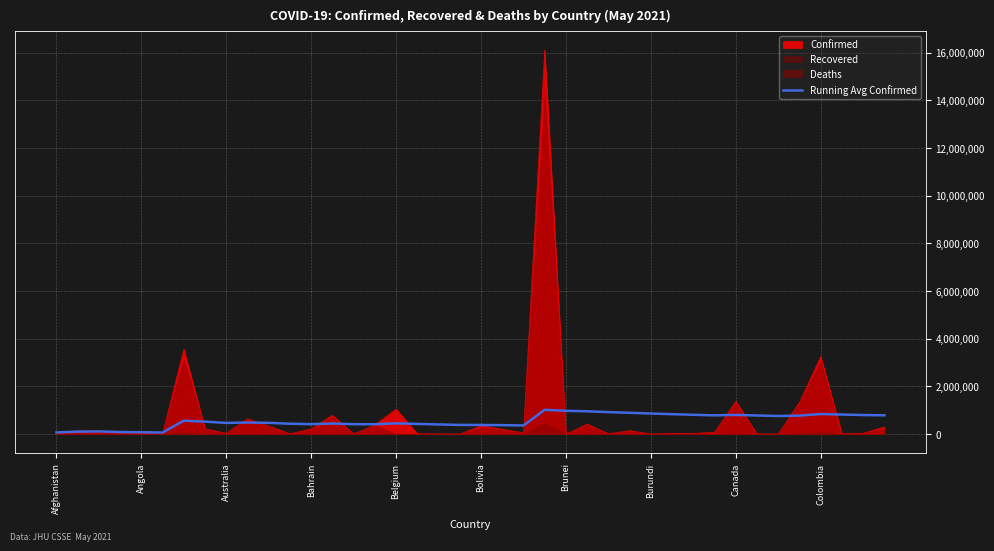

What is the maximum value for Running Avg Confirmed?

1015542.5